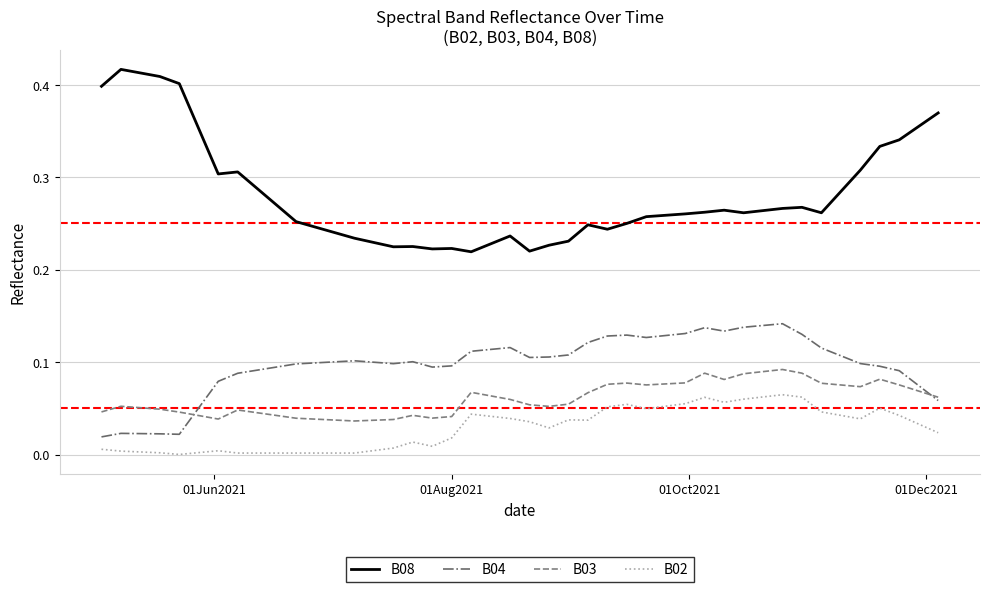

True or false: B03 and B08 cross at least once.

False